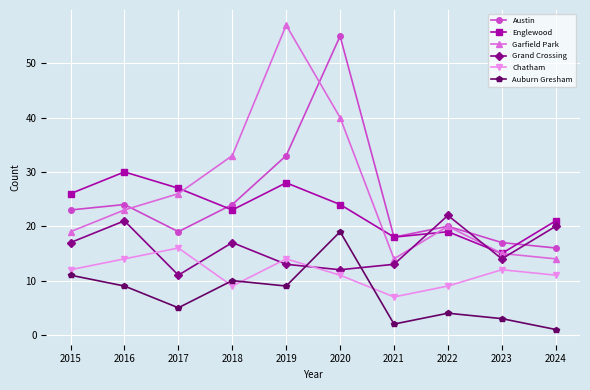

Between which two adjacent categories do Englewood and Austin first intersect?

2017 and 2018